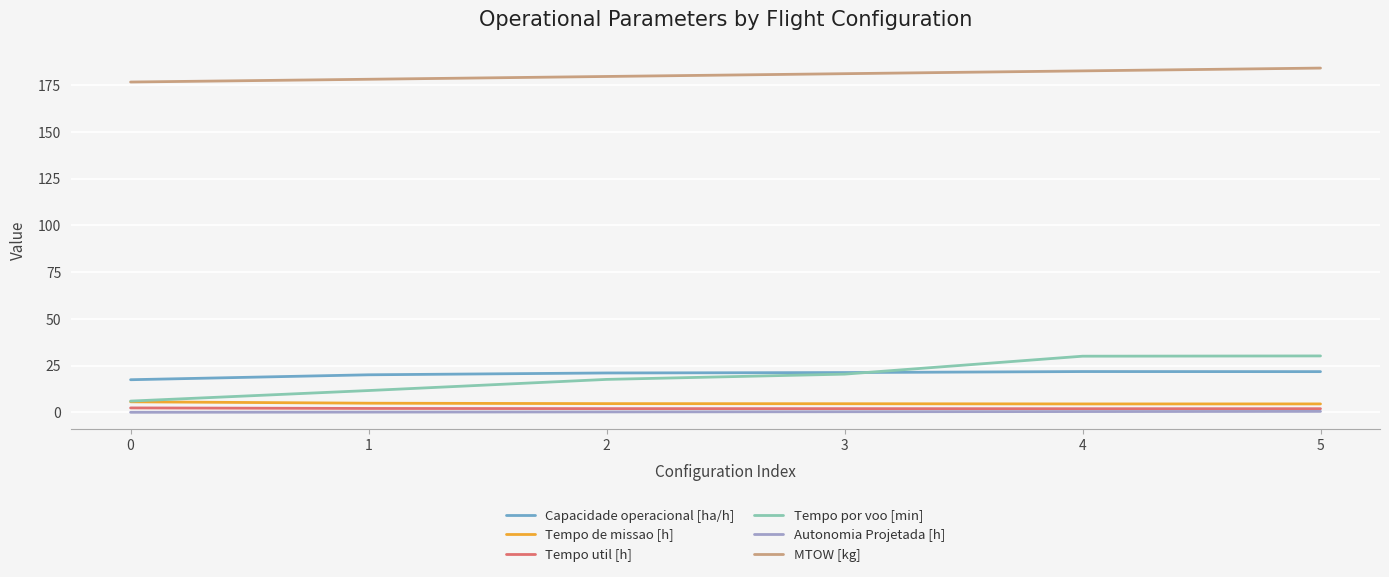

True or false: MTOW [kg] and Capacidade operacional [ha/h] intersect in this chart.

False